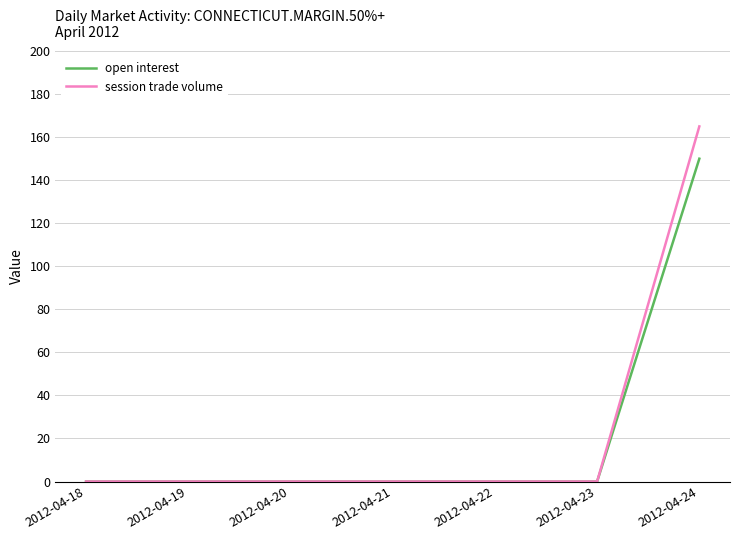

List the series in order of their peak value, highest first.

session trade volume, open interest